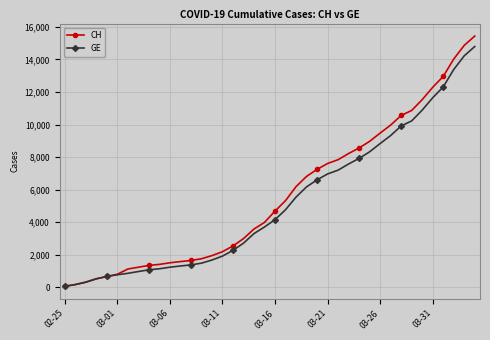

Is this an area chart (filled region under the line)?

No